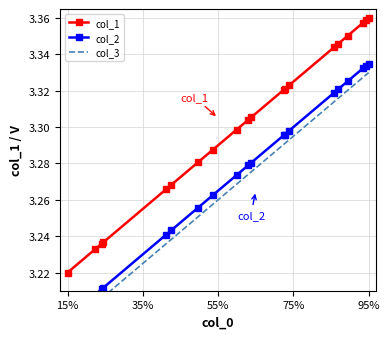

Where is col_1 nearest to the value 3?

15%